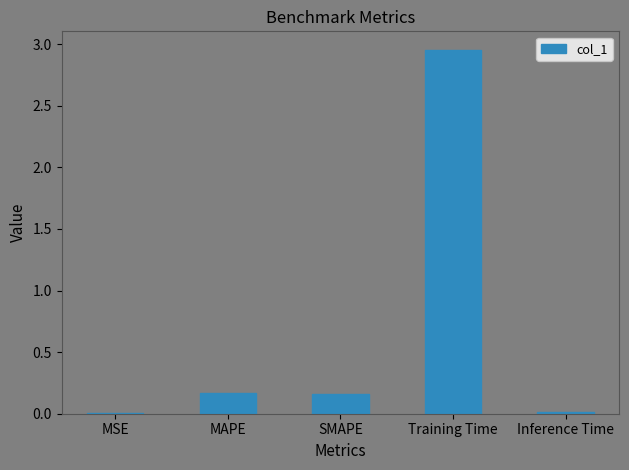

The chart shows a value of 0.2 at SMAPE. True or false?

True